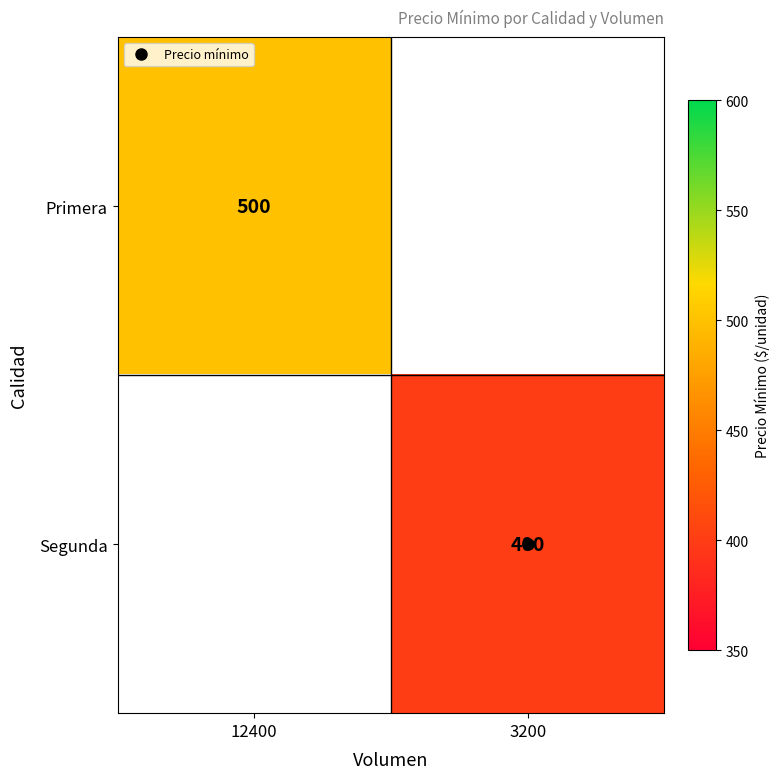

Which series has the widest spread of values?

Primera